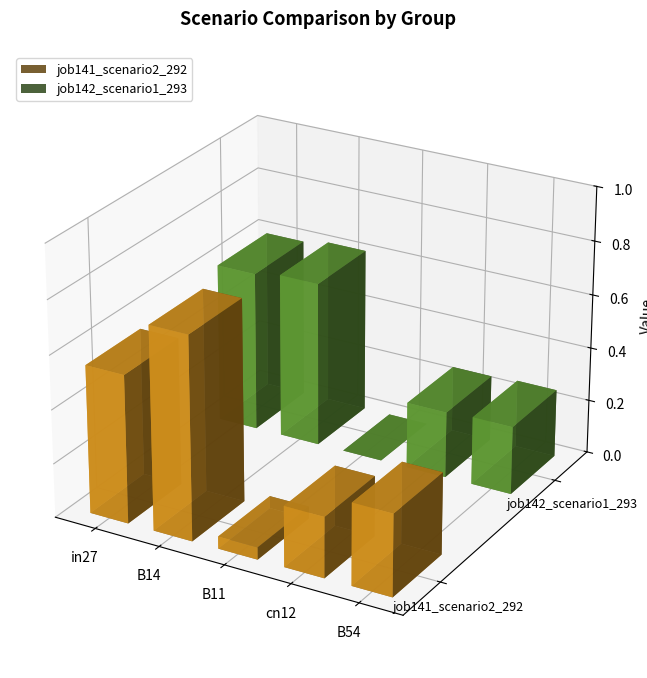

What is the maximum value shown in the chart?

0.8